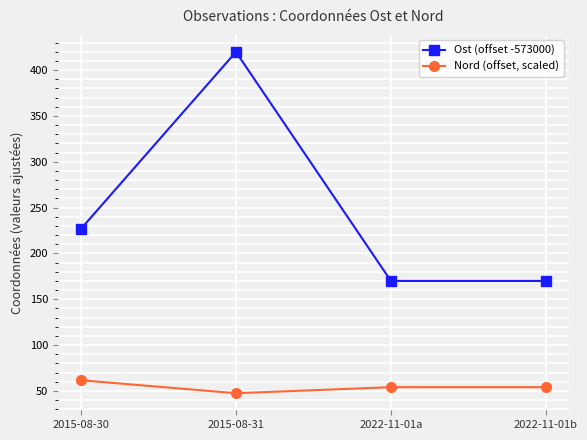

True or false: Ost (offset -573000) and Nord (offset, scaled) cross at least once.

False